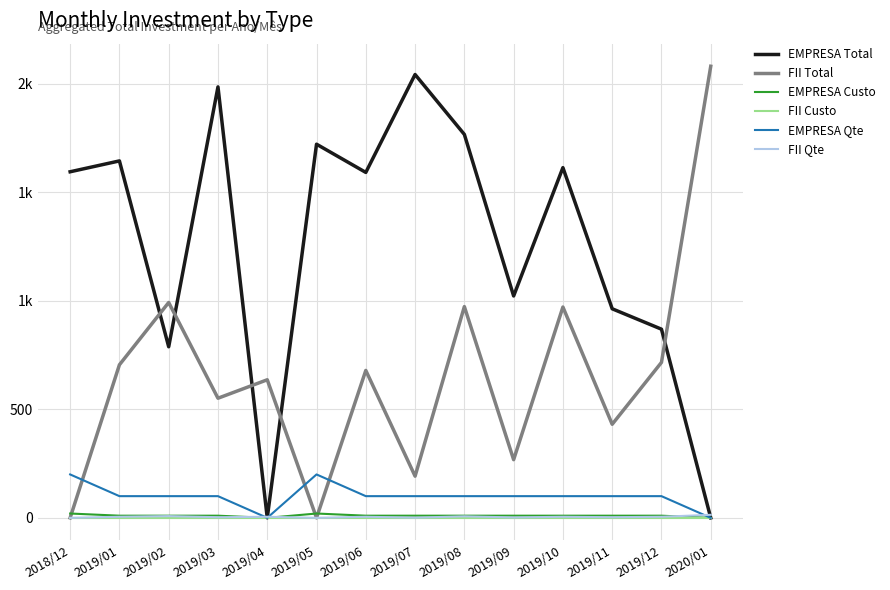

Reading right to left, list all the values displayed in this chart.

EMPRESA Total: 0	869	963	1613	1022	1766	2042	1591	1721	0	1985	788	1644	1594
FII Total: 2080	716	431	971	268	973	192	679	0	636	551	992	705	0
EMPRESA Custo: 0	10	10	10	10	10	10	10	20	0	10	10	10	20
FII Custo: 0	0	0	0	0	0	0	0	0	0	0	0	0	0
EMPRESA Qte: 0	100	100	100	100	100	100	100	200	0	100	100	100	200
FII Qte: 14	5	3	5	2	7	1	5	0	5	3	8	5	0